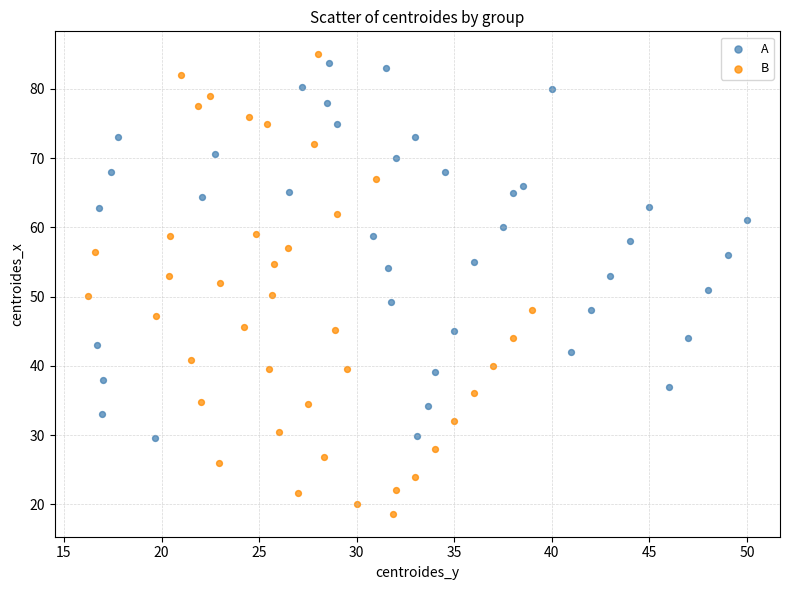

Which series contains the highest Y value?

B